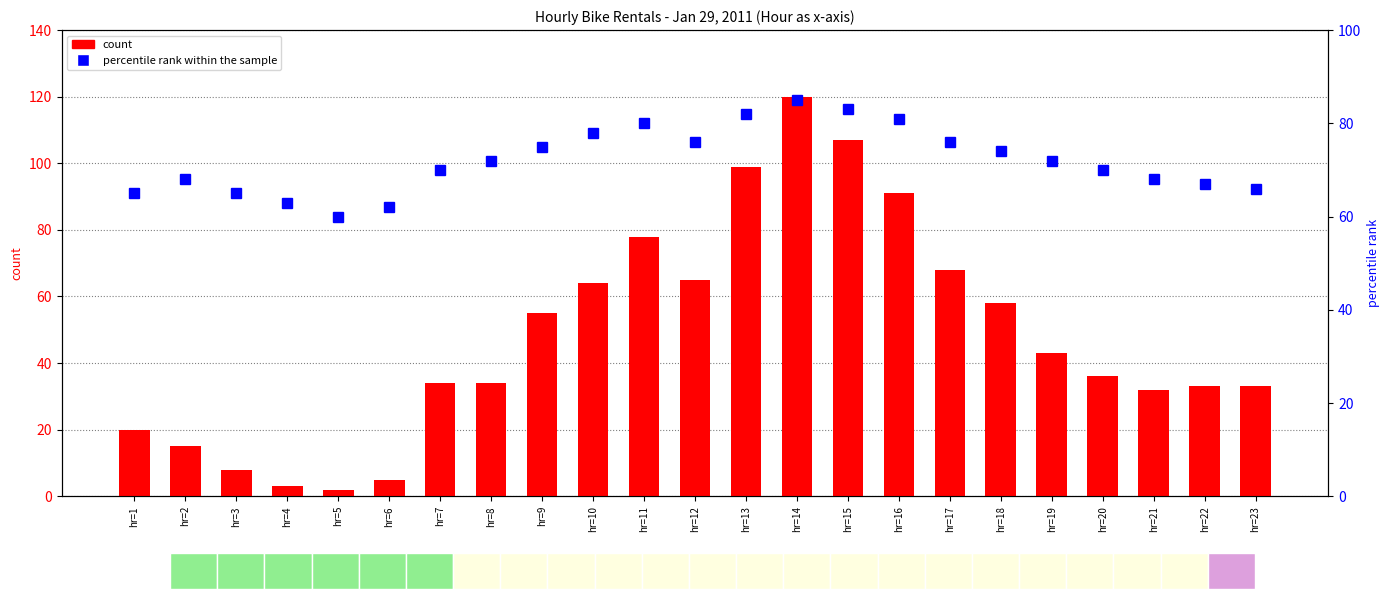

What is the sum of the percentile rank within the sample values at hr=3 and hr=13?

147